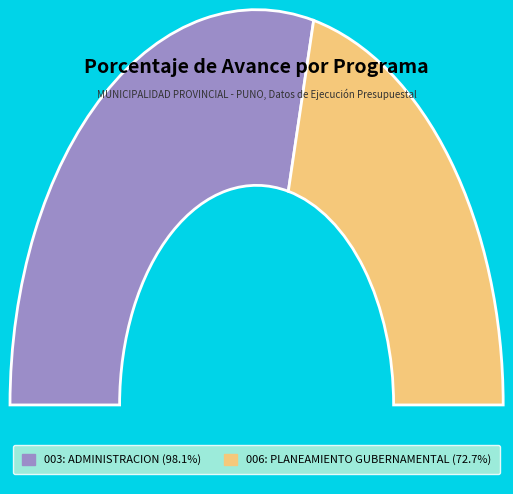

Is it true that 003: ADMINISTRACION is 57% of the pie?

True